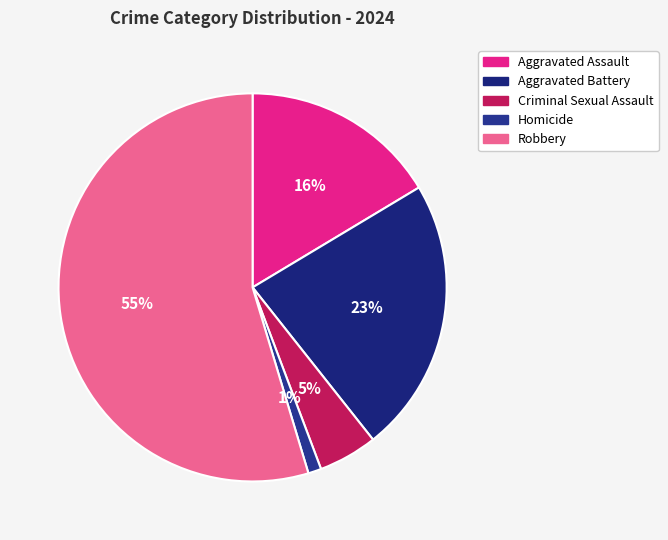

What percentage is the Aggravated Assault slice, to the nearest percent?

16%